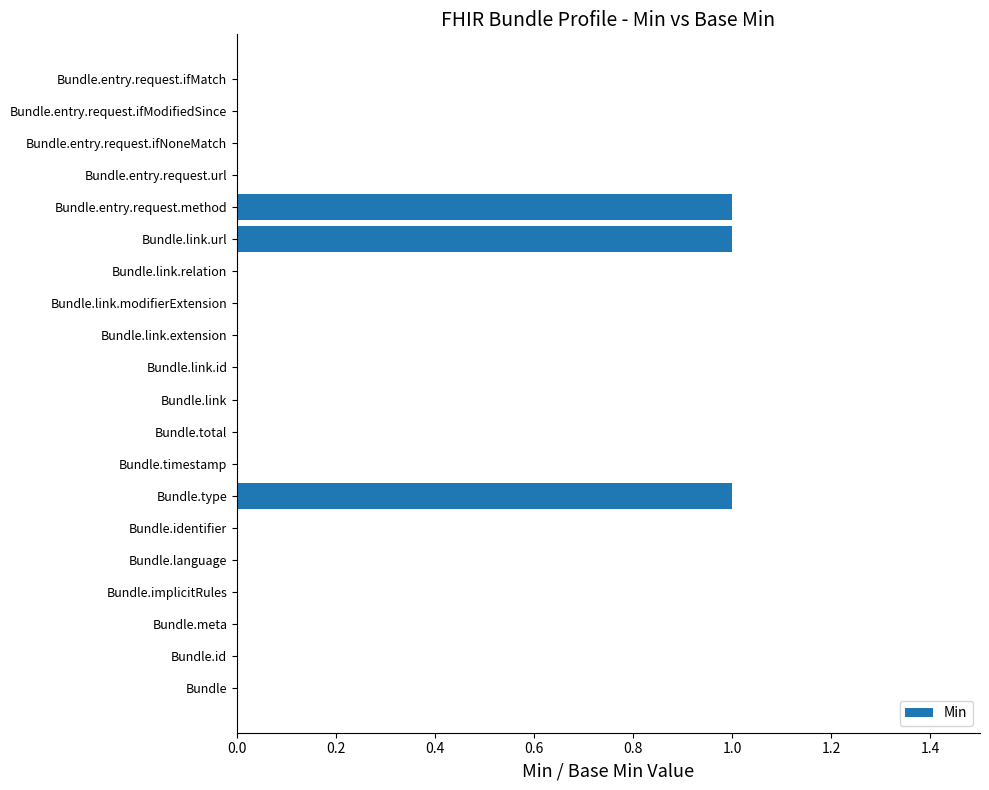

The chart shows a value of 0 at Bundle.identifier. True or false?

True